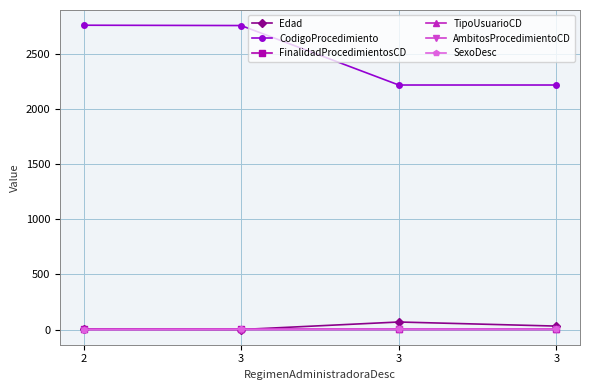

What are all the series names shown in the legend?

Edad, CodigoProcedimiento, FinalidadProcedimientosCD, TipoUsuarioCD, AmbitosProcedimientoCD, SexoDesc